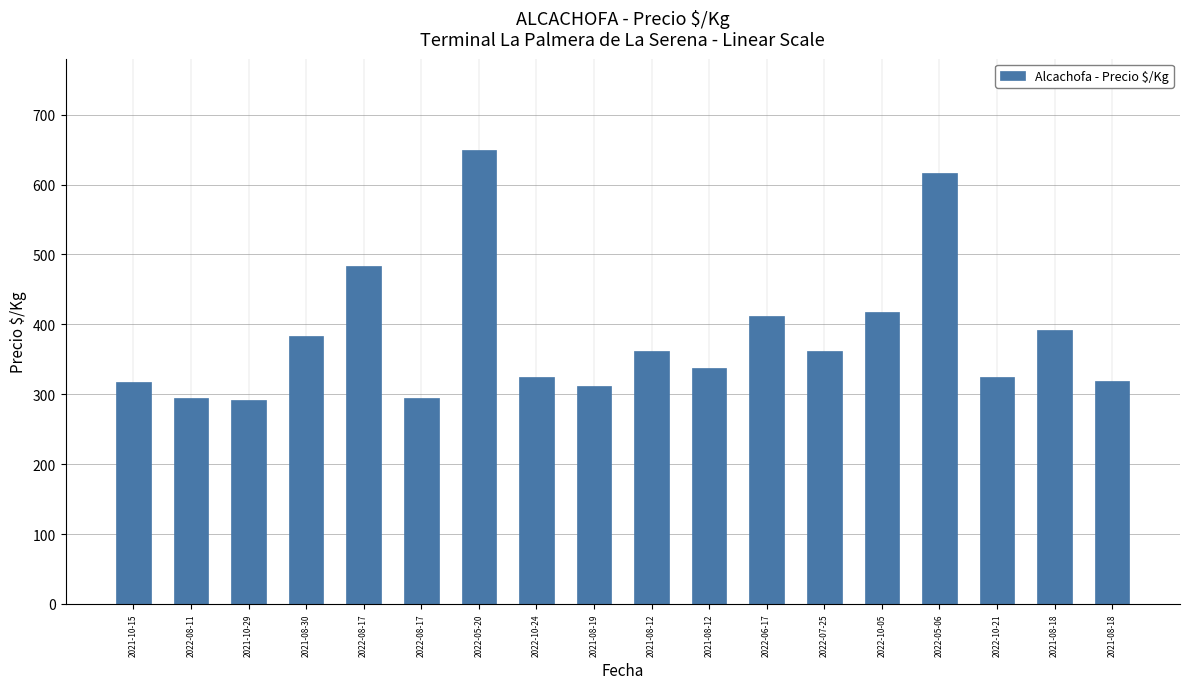

What is the label of the 4th bar from the left?

2021-08-30